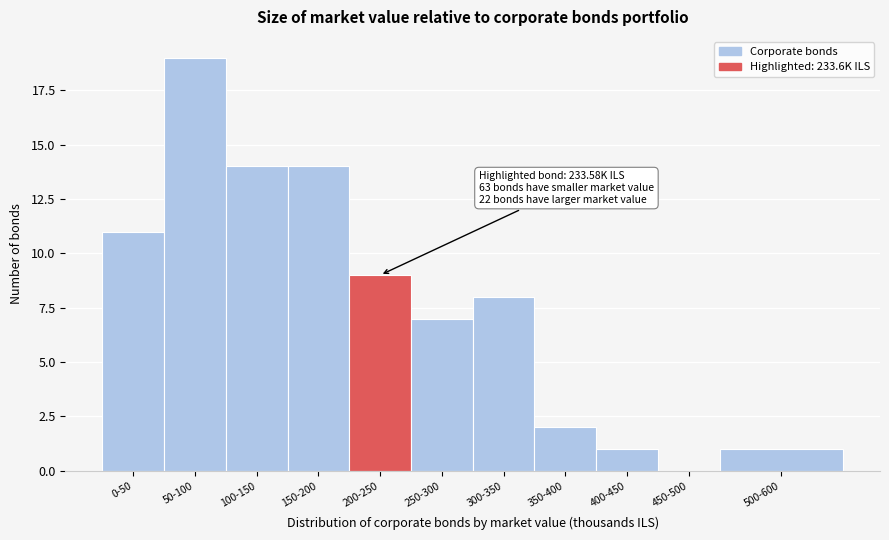

Reading left to right, list all the values displayed in this chart.

0-50=11	50-100=19	100-150=14	150-200=14	200-250=9	250-300=7	300-350=8	350-400=2	400-450=1	450-500=0	500-600=1